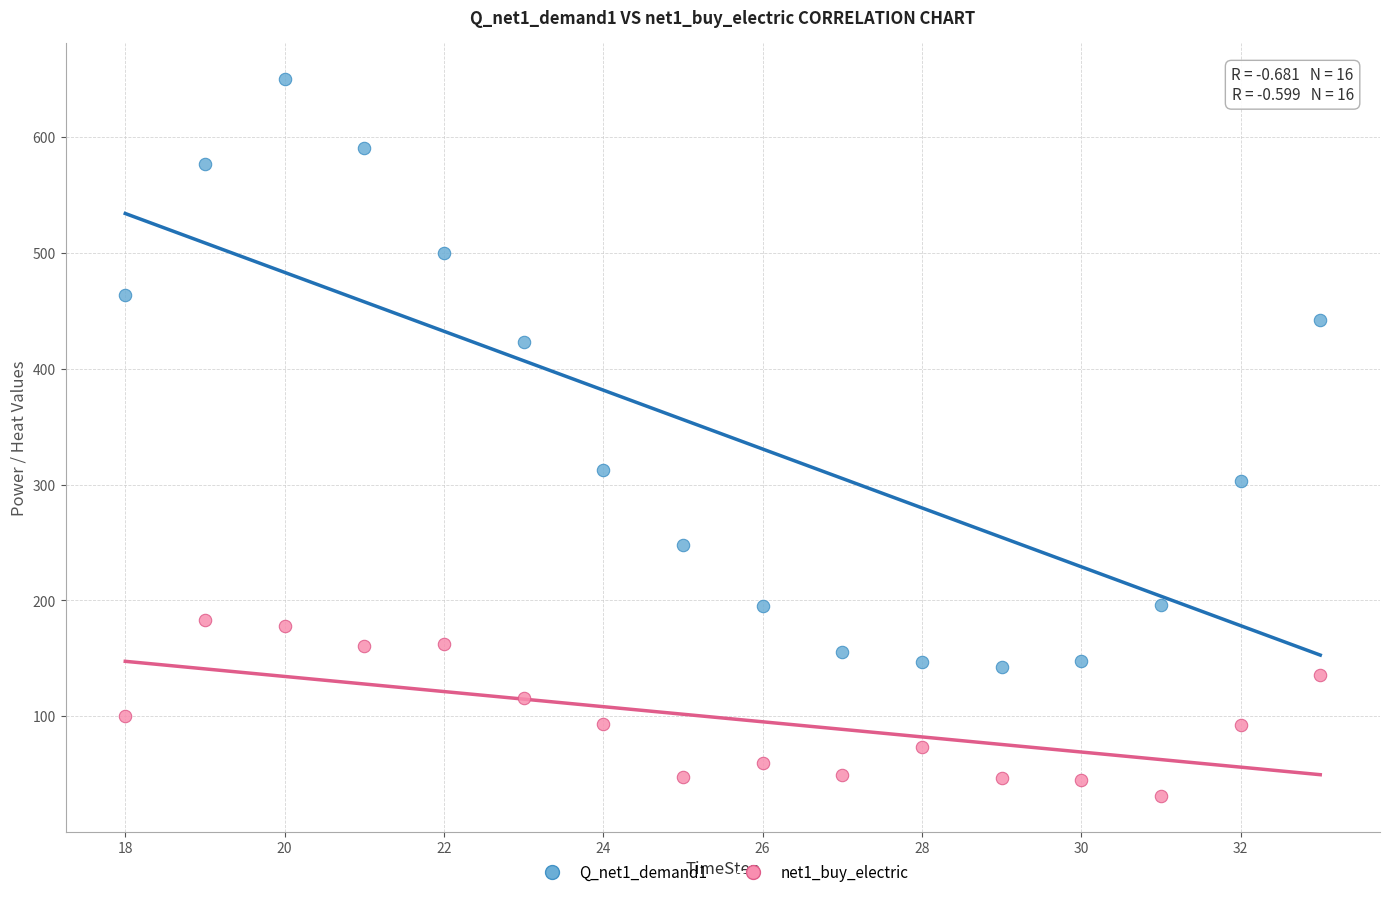

In the Q_net1_demand1 series, what Y value is closest to 396?

423.3